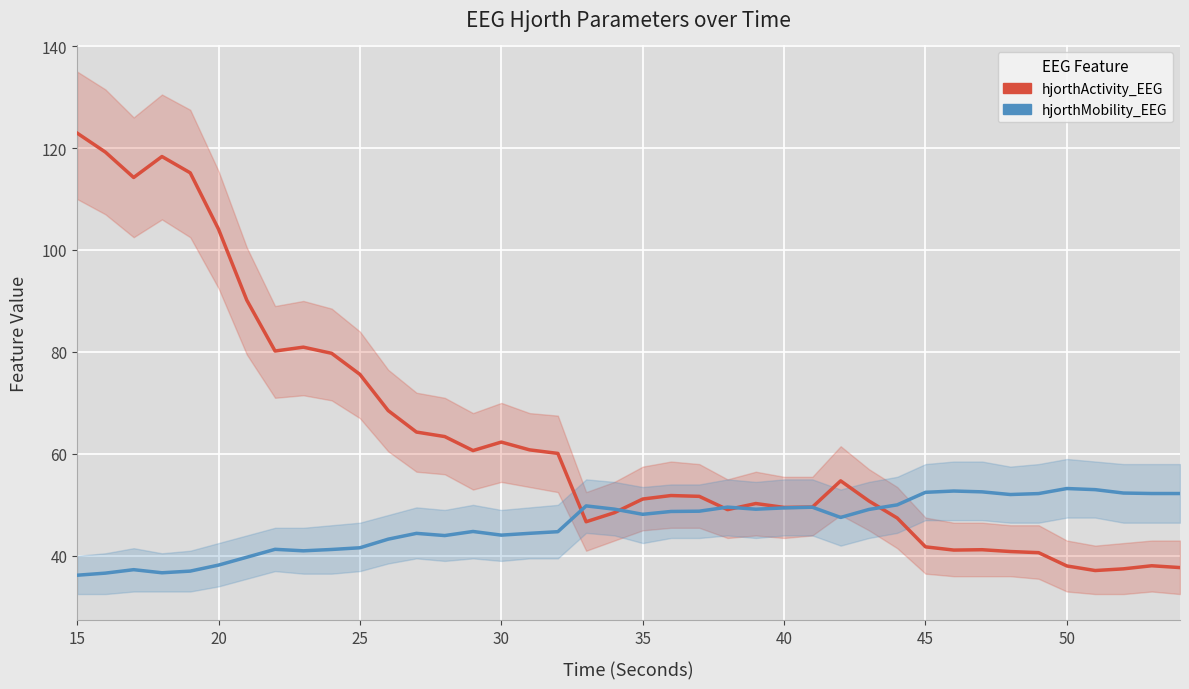

True or false: hjorthMobility_EEG has more than 2 interior local peaks.

True